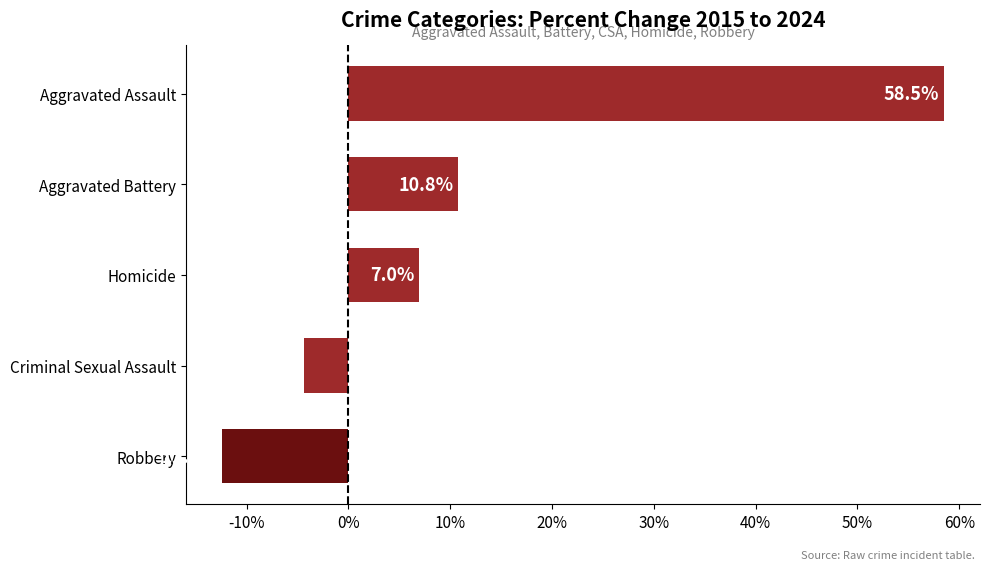

True or false: the data shows -20.4 at Robbery.

False